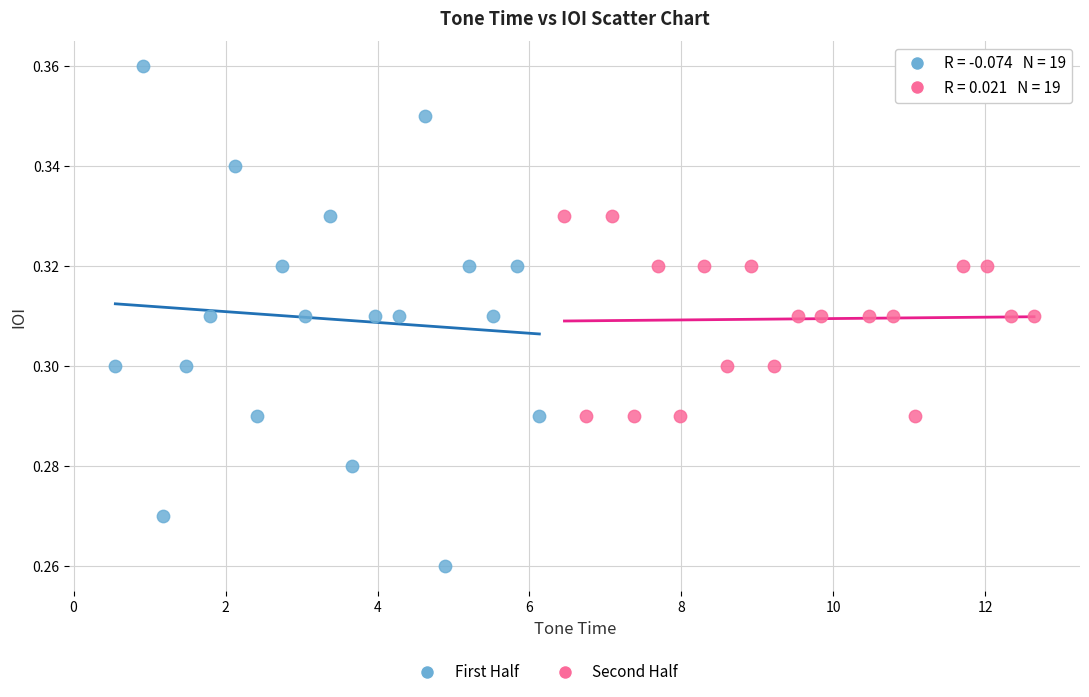

Which series has the widest spread of Y values?

First Half